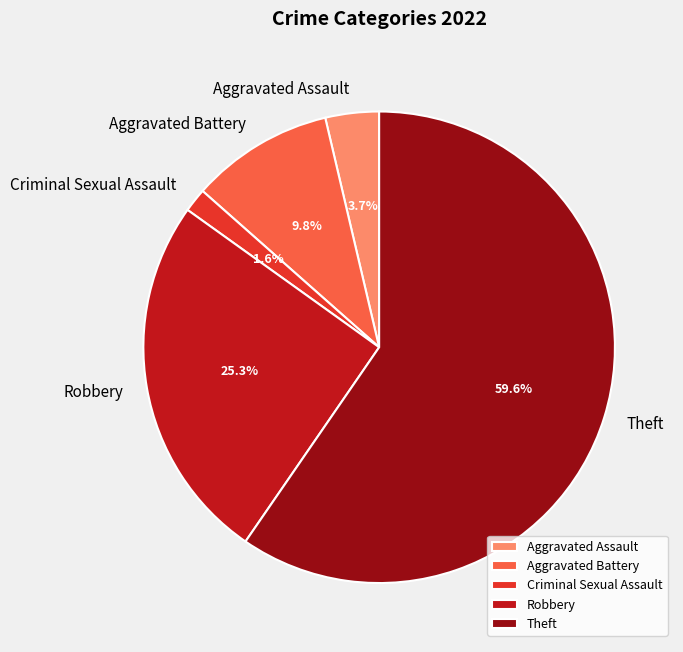

How many segments does this pie chart have?

5